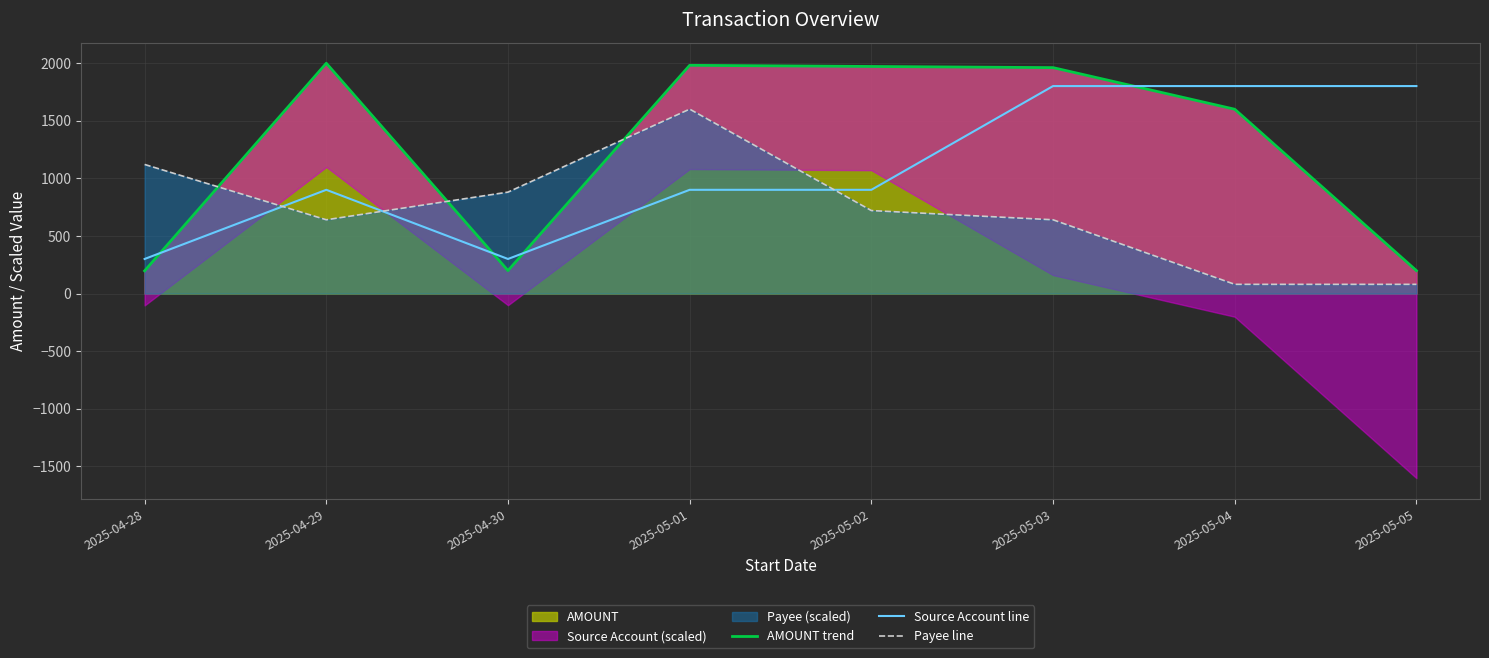

What is the total value across all series at 2025-05-04?

3479